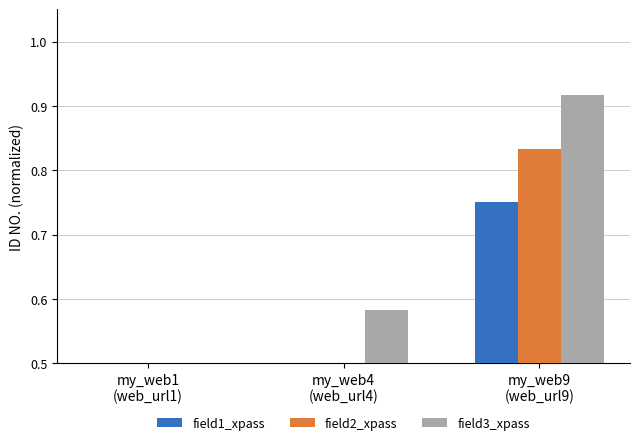

Rank the series by their average value, from lowest to highest.

field1_xpass, field2_xpass, field3_xpass